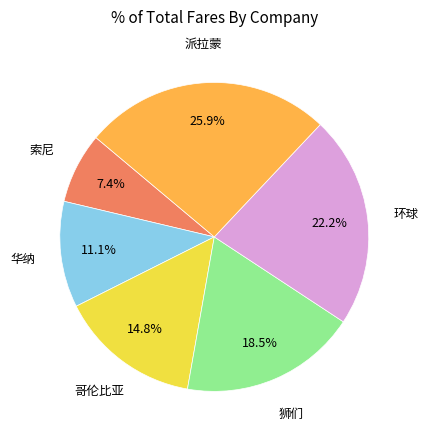

How many segments does this pie chart have?

6